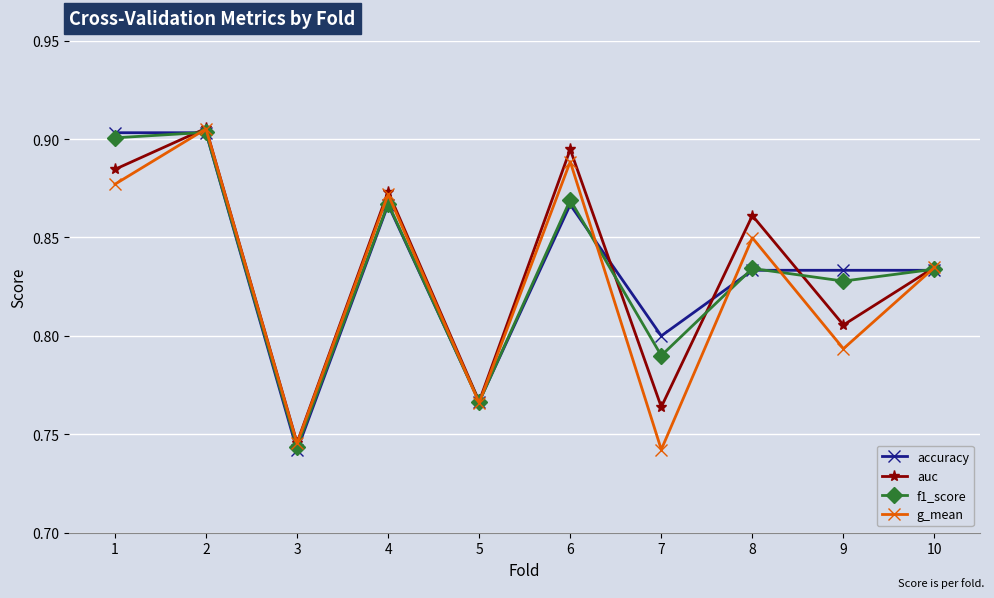

How many interior local valleys does the auc series have?

4